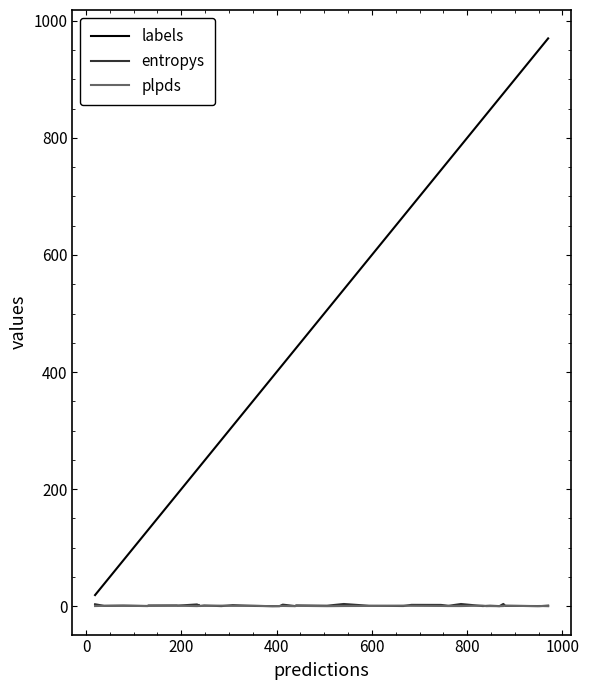

Does the chart have visible grid lines?

No